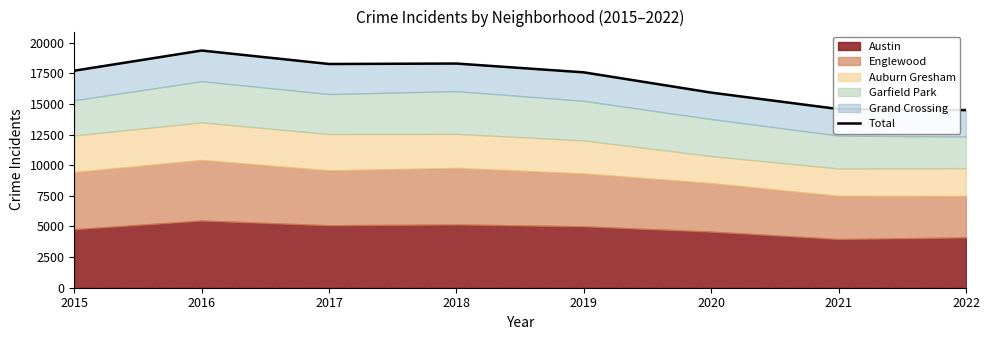

How many categories are shown in the chart?

8